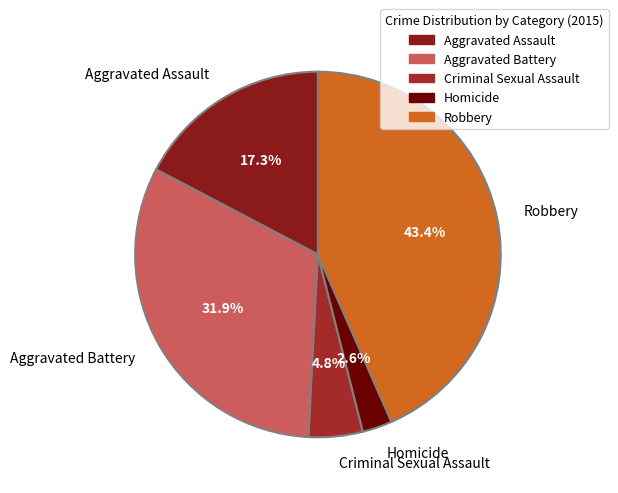

The Robbery slice represents 55% of the pie. True or false?

False